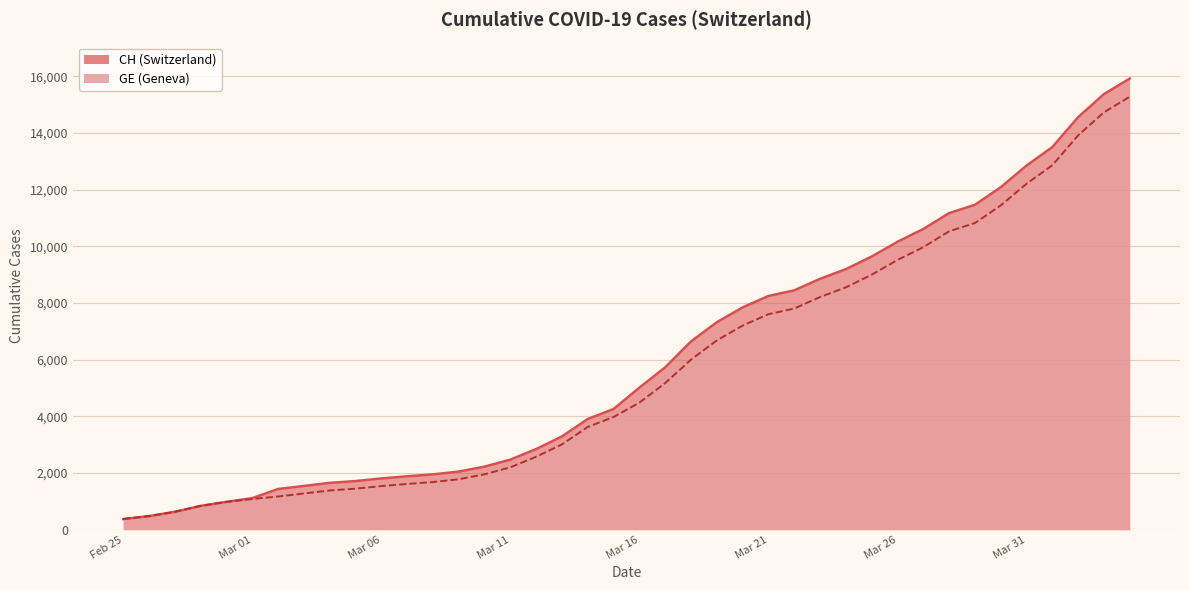

What is the label of the 24th point from the left?

2020-03-19